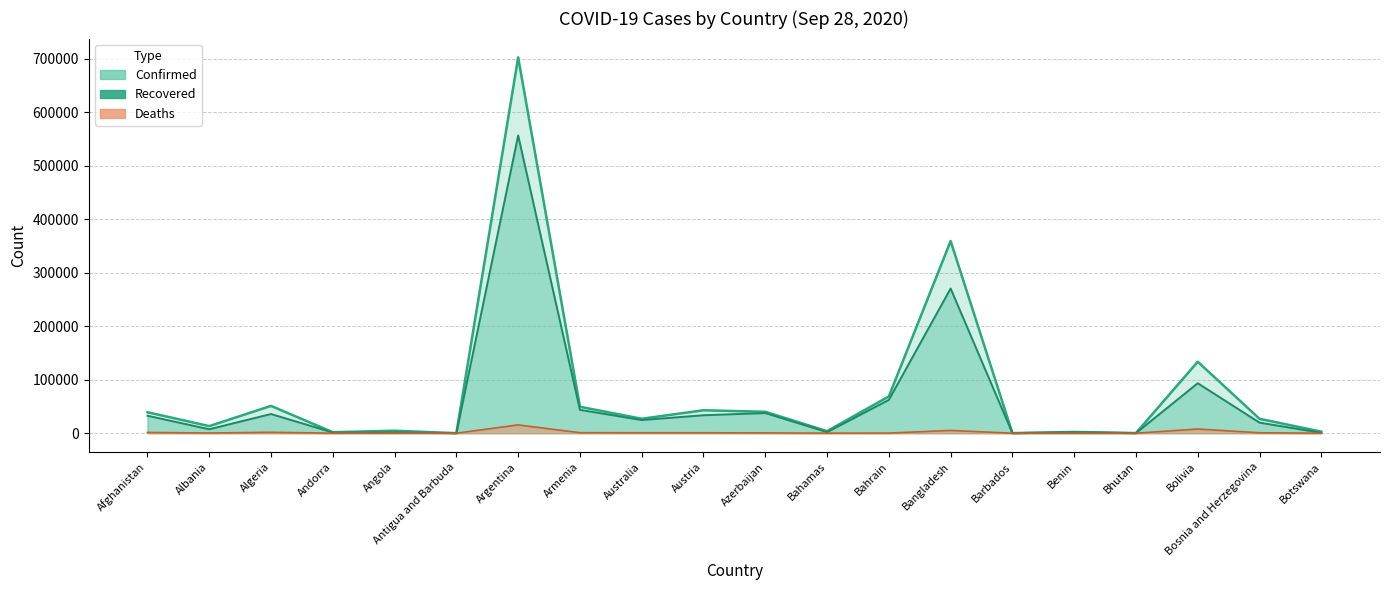

What is the greatest value displayed?

702484